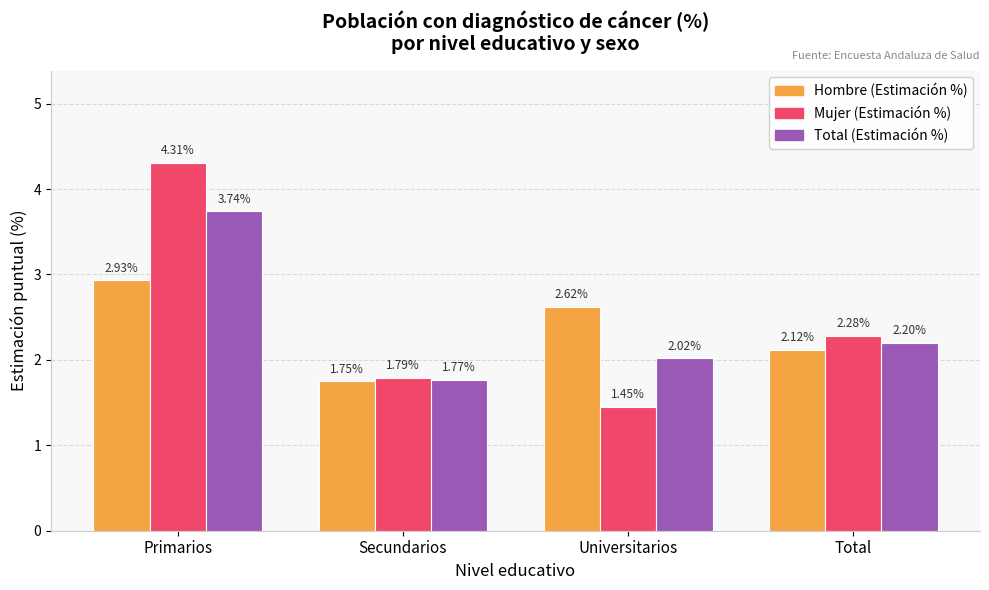

Where does the Hombre (Estimación %) series first go above 2?

Primarios